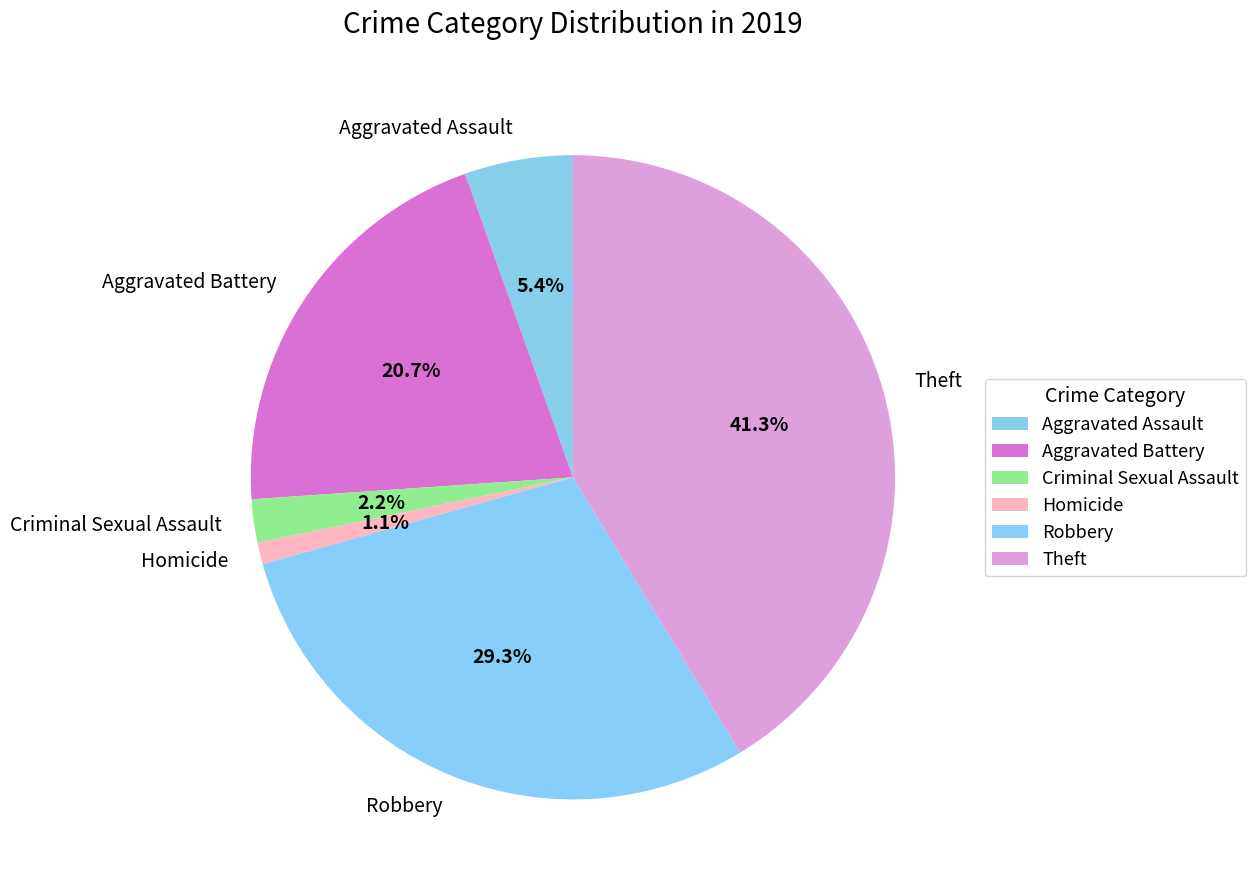

True or false: Theft accounts for 51% of the total.

False